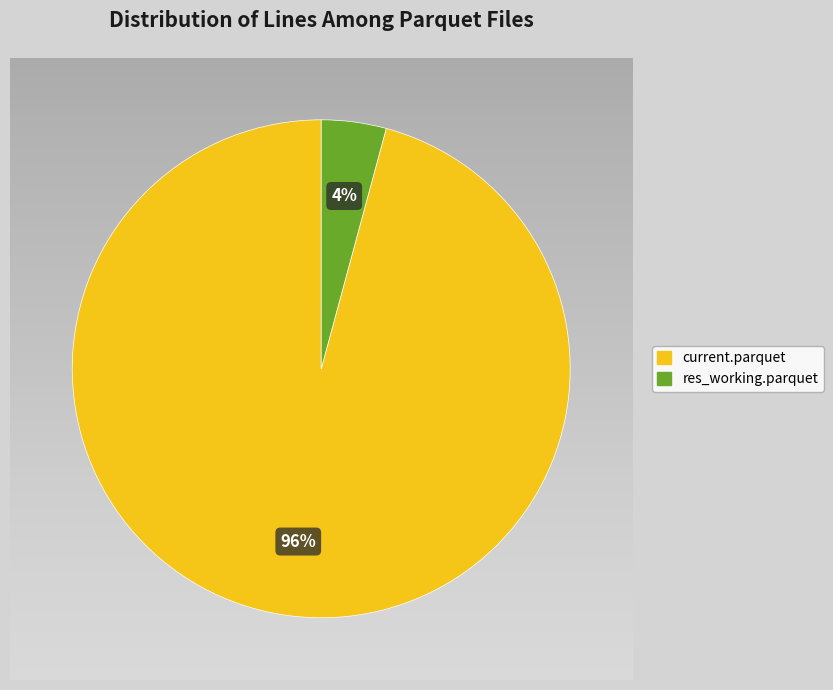

Is there a majority slice in this chart?

Yes